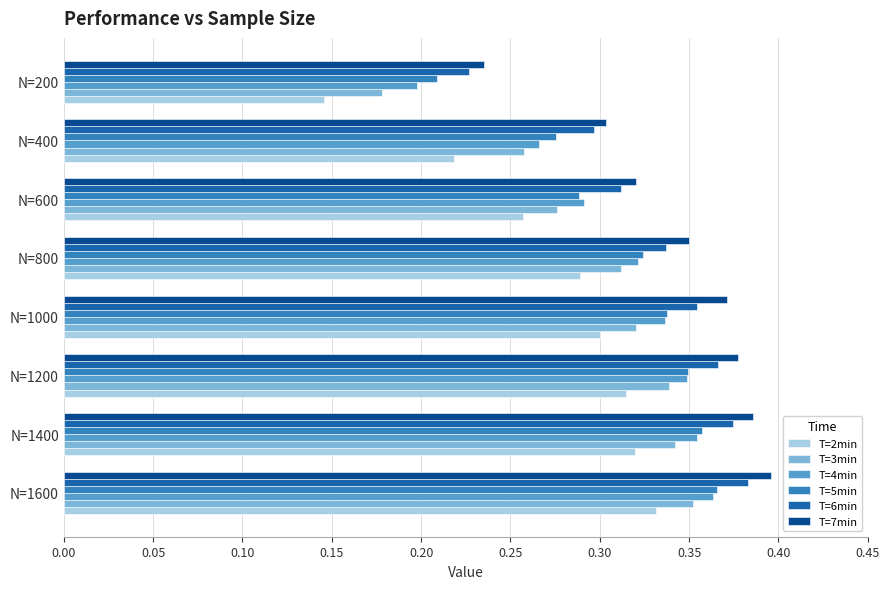

At which label is T=7min closest to 0?

N=200